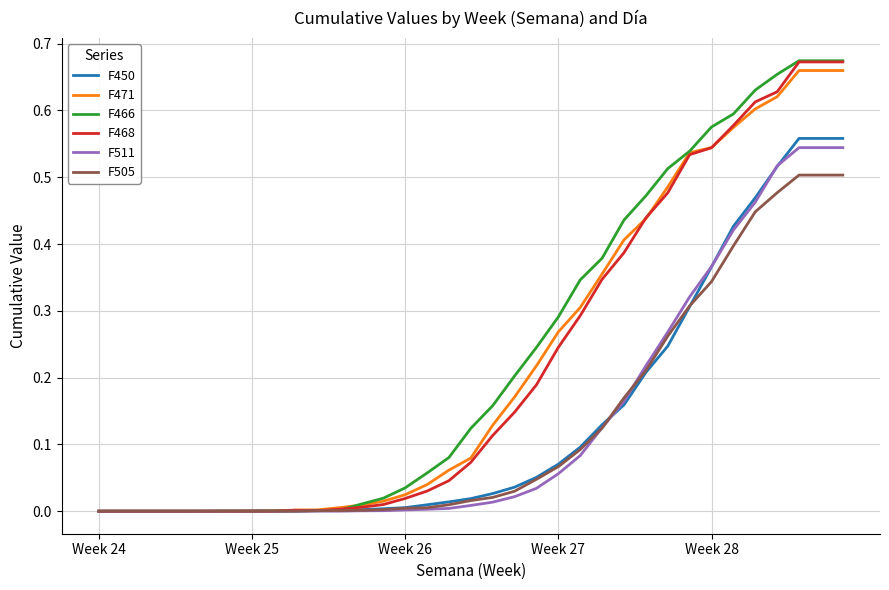

Which series has the widest spread of values?

F466